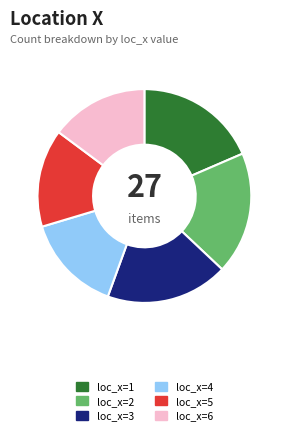

Between loc_x=4 and loc_x=1, which is larger?

loc_x=1